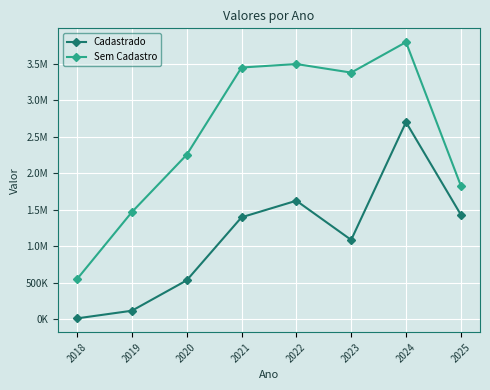

At which label does Sem Cadastro first exceed 3382567?

2021